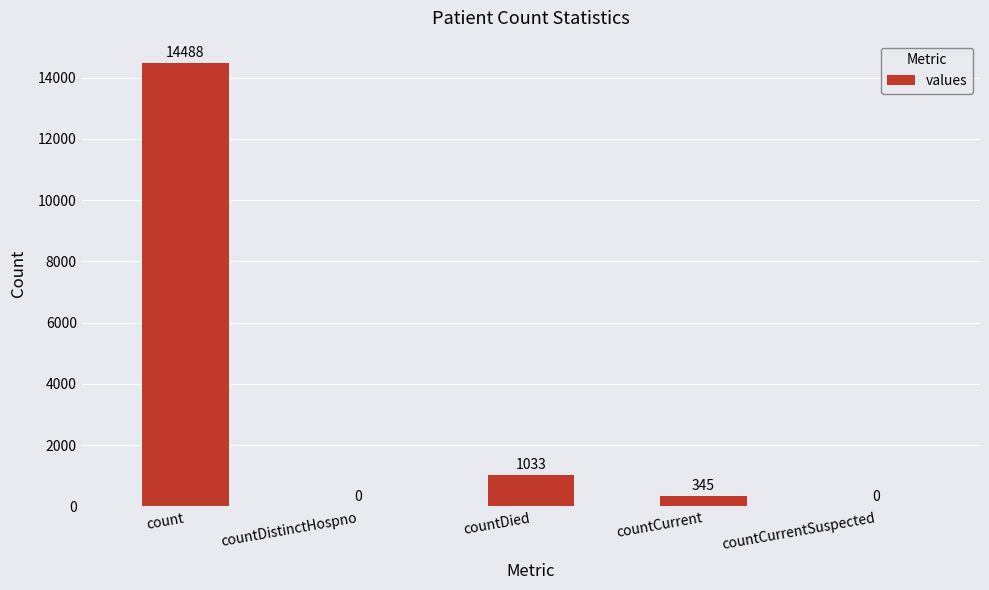

At which label does the data first exceed 345?

count